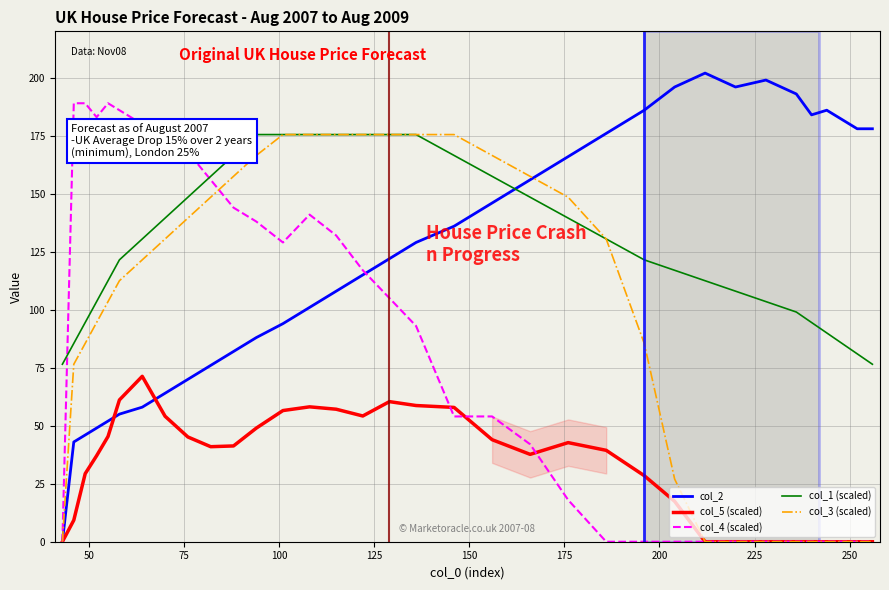

Rank the series by their maximum value, from lowest to highest.

col_5 (scaled), col_1 (scaled), col_3 (scaled), col_4 (scaled), col_2